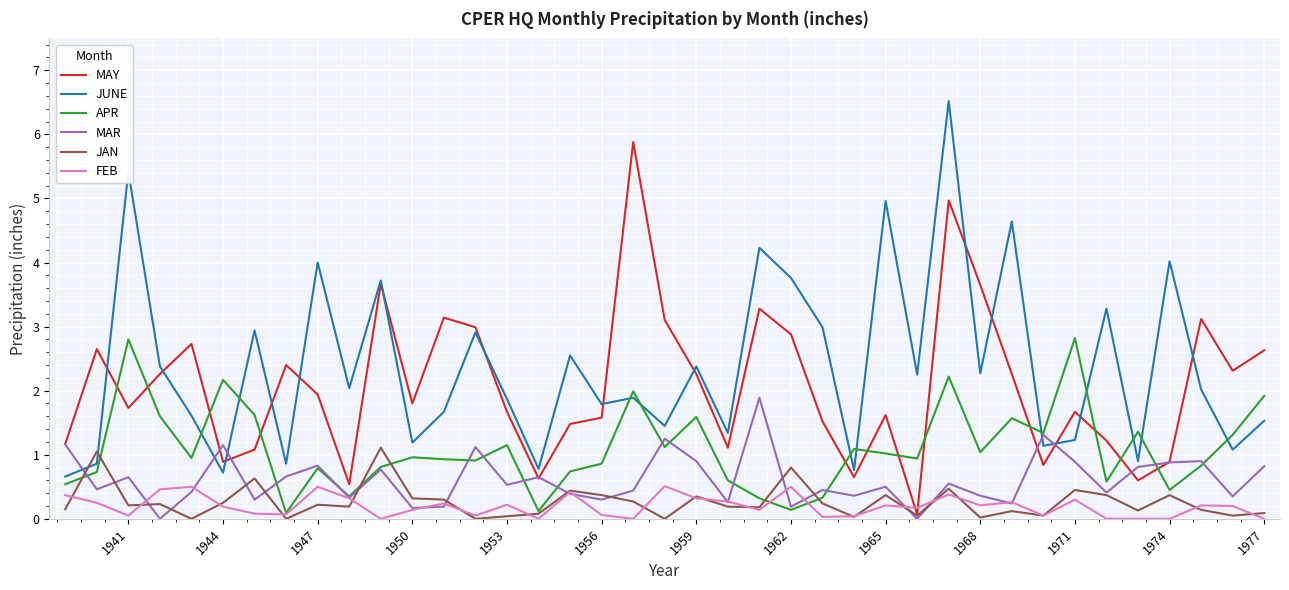

What is the highest value of the JUNE series?

6.5